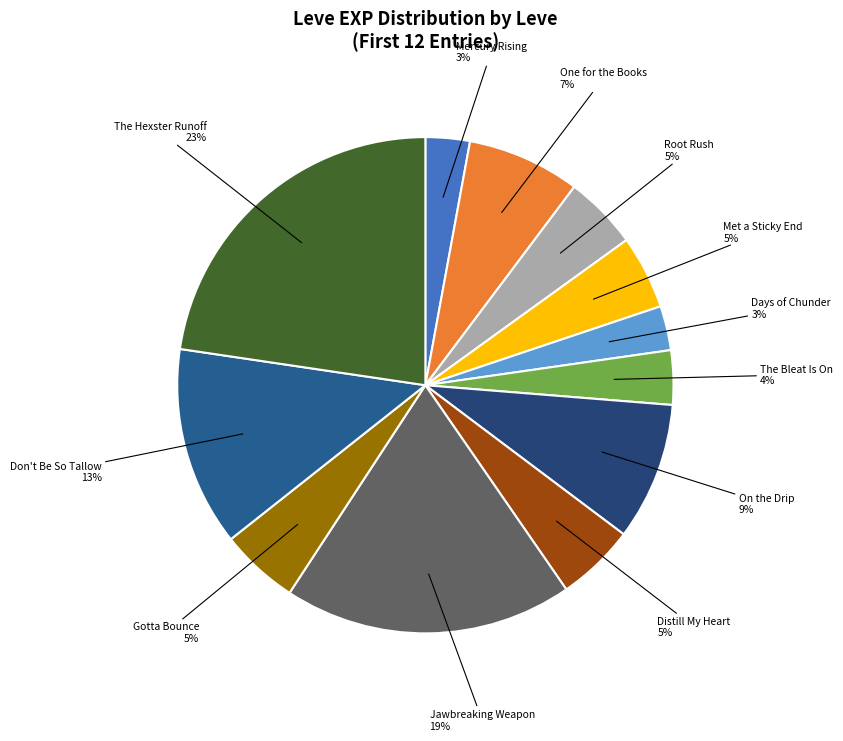

How many segments does this pie chart have?

12